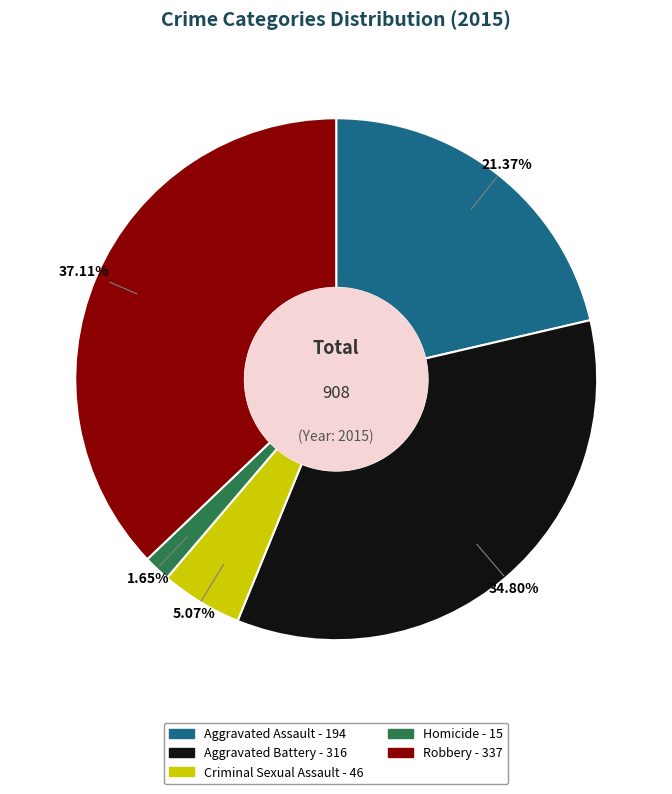

How many segments does this pie chart have?

5